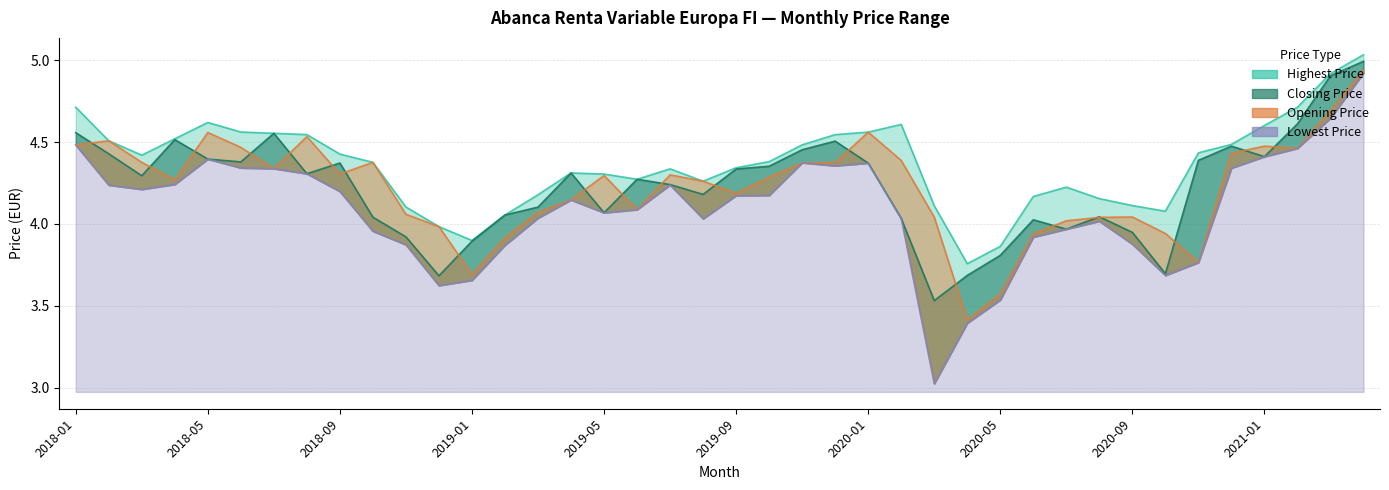

At how many categories does at least one series exceed 4?

36